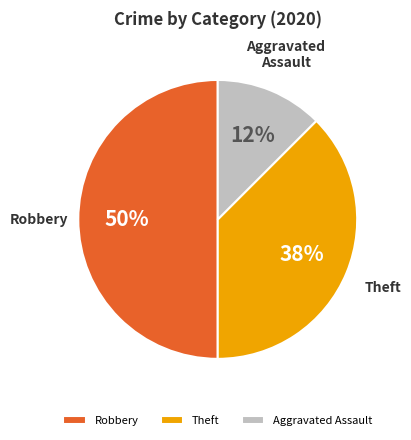

To the nearest percent, what is the average slice percentage?

33%